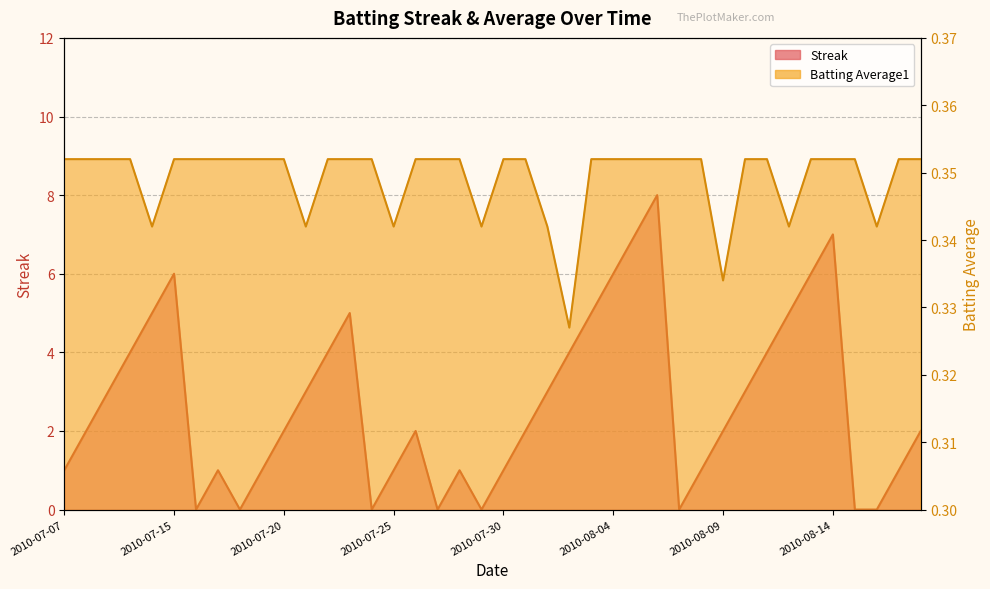

Reading left to right, extract all data points from this chart.

Streak: 2010-07-07=1.0	2010-07-08=2.0	2010-07-09=3.0	2010-07-10=4.0	2010-07-11=5.0	2010-07-15=6.0	2010-07-16=0.0	2010-07-17=1.0	2010-07-18=0.0	2010-07-19=1.0	2010-07-20=2.0	2010-07-21=3.0	2010-07-22=4.0	2010-07-23=5.0	2010-07-24=0.0	2010-07-25=1.0	2010-07-26=2.0	2010-07-27=0.0	2010-07-28=1.0	2010-07-29=0.0	2010-07-30=1.0	2010-07-31=2.0	2010-08-01=3.0	2010-08-02=4.0	2010-08-03=5.0	2010-08-04=6.0	2010-08-05=7.0	2010-08-06=8.0	2010-08-07=0.0	2010-08-08=1.0	2010-08-09=2.0	2010-08-10=3.0	2010-08-11=4.0	2010-08-12=5.0	2010-08-13=6.0	2010-08-14=7.0	2010-08-15=0.0	2010-08-16=0.0	2010-08-17=1.0	2010-08-18=2.0
Batting Average1: 2010-07-07=0.4	2010-07-08=0.4	2010-07-09=0.4	2010-07-10=0.4	2010-07-11=0.3	2010-07-15=0.4	2010-07-16=0.4	2010-07-17=0.4	2010-07-18=0.4	2010-07-19=0.4	2010-07-20=0.4	2010-07-21=0.3	2010-07-22=0.4	2010-07-23=0.4	2010-07-24=0.4	2010-07-25=0.3	2010-07-26=0.4	2010-07-27=0.4	2010-07-28=0.4	2010-07-29=0.3	2010-07-30=0.4	2010-07-31=0.4	2010-08-01=0.3	2010-08-02=0.3	2010-08-03=0.4	2010-08-04=0.4	2010-08-05=0.4	2010-08-06=0.4	2010-08-07=0.4	2010-08-08=0.4	2010-08-09=0.3	2010-08-10=0.4	2010-08-11=0.4	2010-08-12=0.3	2010-08-13=0.4	2010-08-14=0.4	2010-08-15=0.4	2010-08-16=0.3	2010-08-17=0.4	2010-08-18=0.4